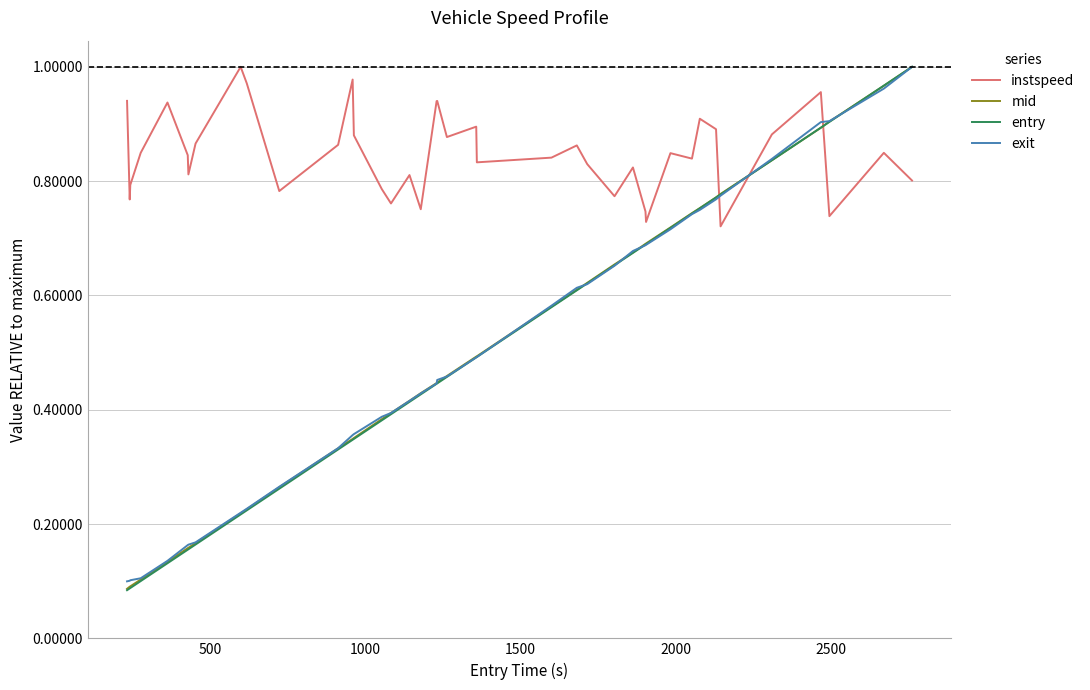

After their last crossing, which series has the higher values: instspeed or entry?

entry